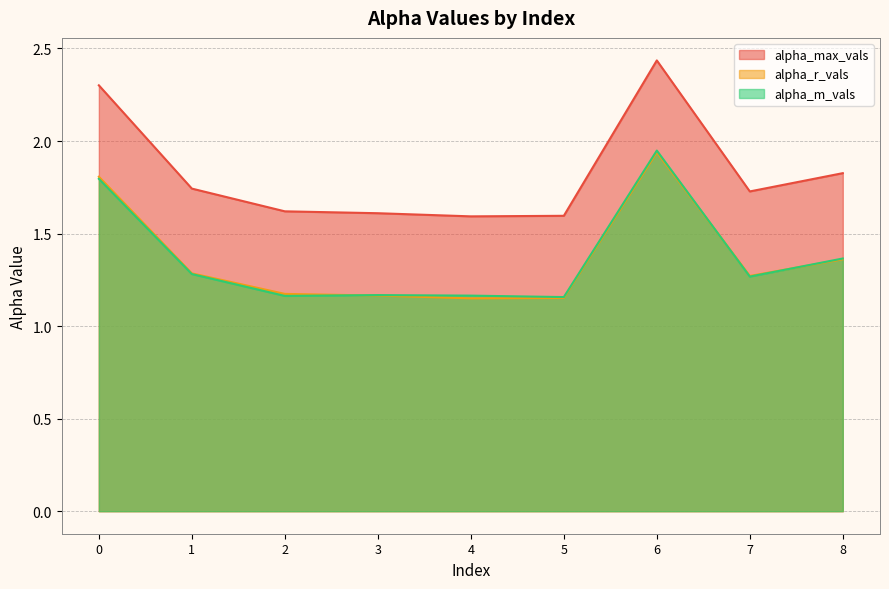

At which category is the sum across all series the highest?

6